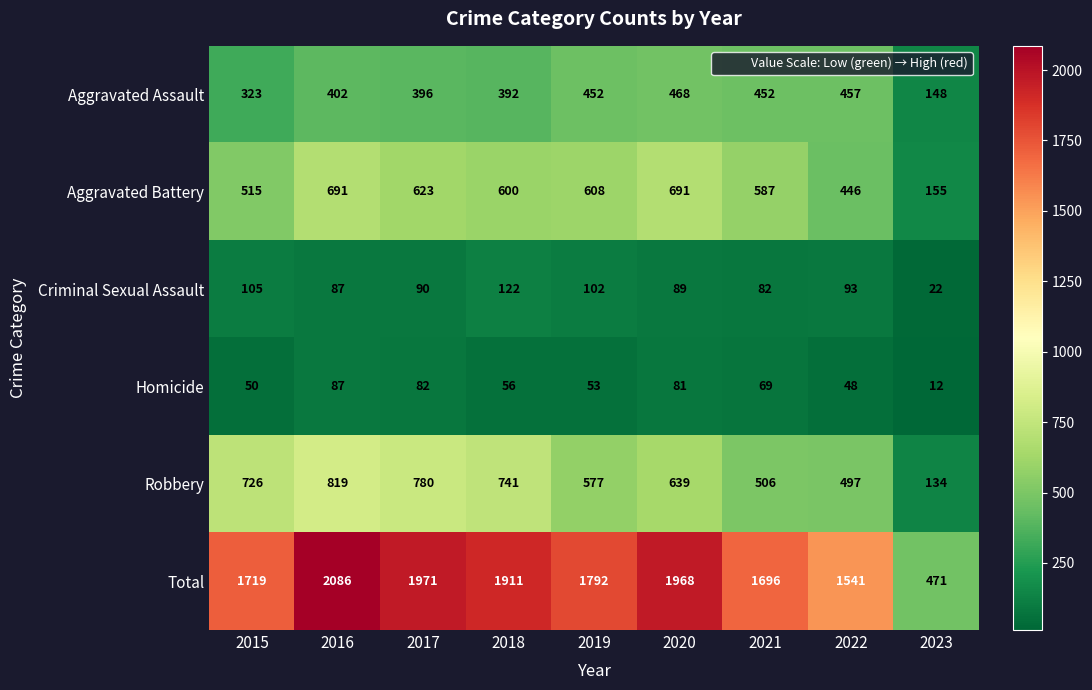

The value of Aggravated Assault at 2021 is 452. True or false?

True